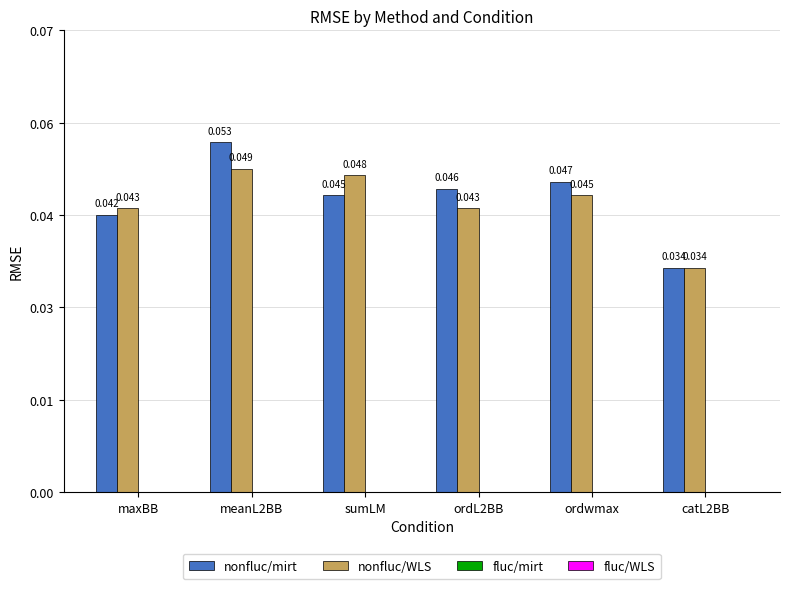

Which category has the highest value across all series?

meanL2BB